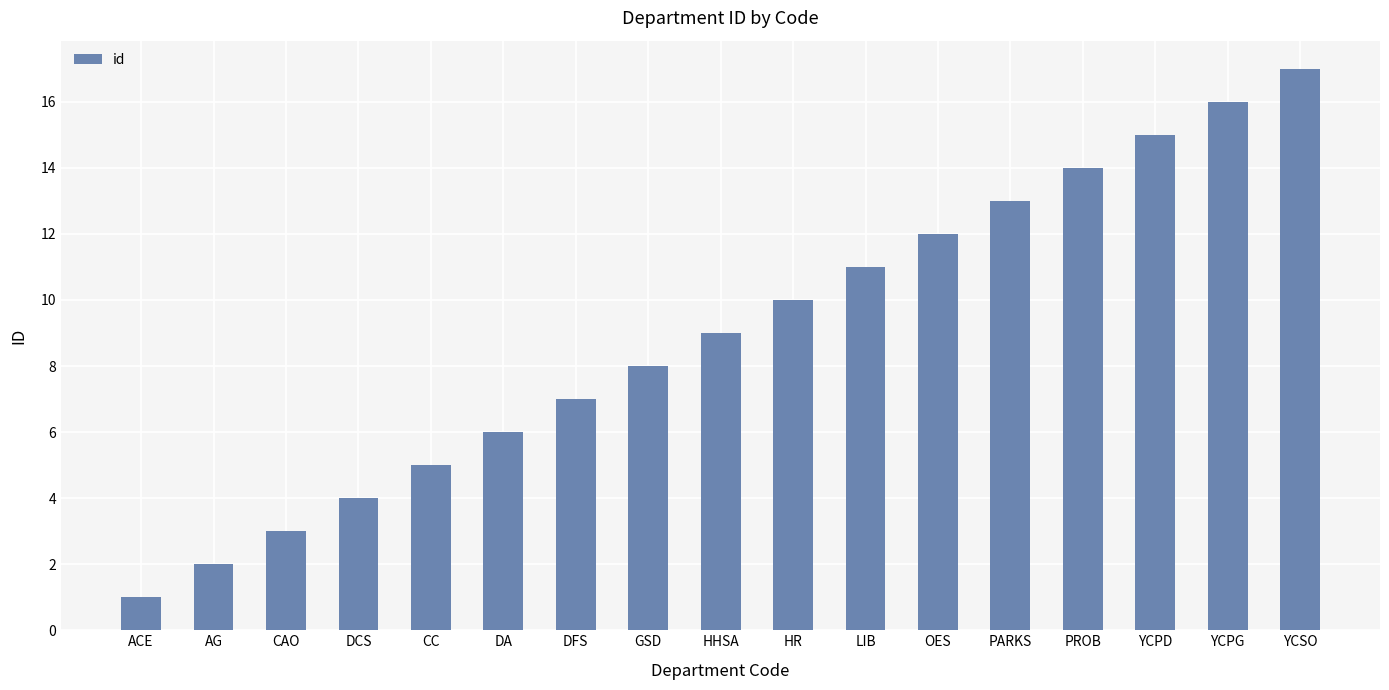

Between OES and YCSO, which is larger?

YCSO